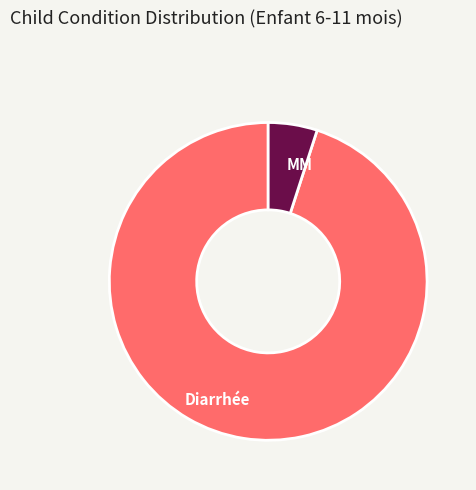

Rank the categories by value from lowest to highest.

MM, Diarrhée